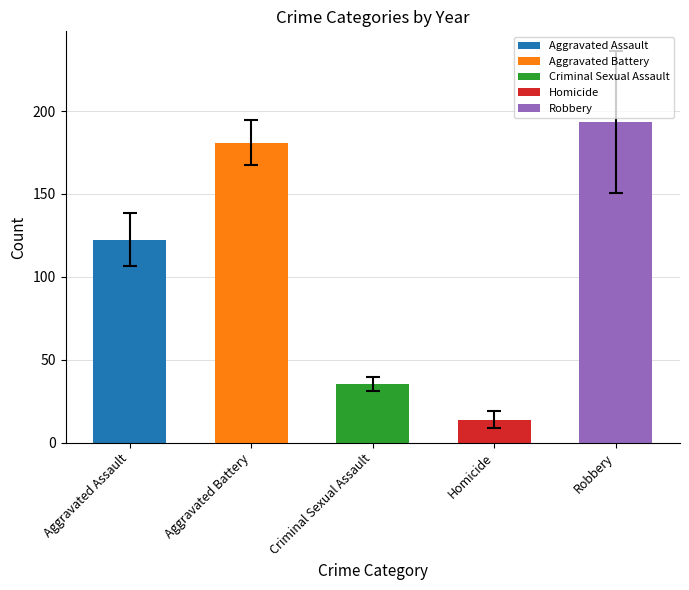

Count the number of categories in the chart.

5